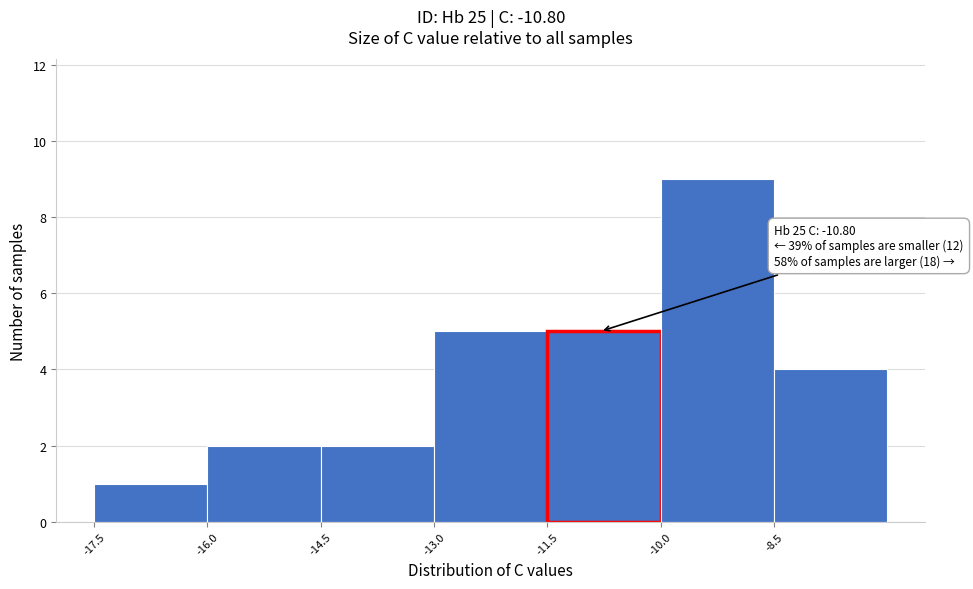

Over which range of the x-axis is the bar tallest?

-10.0 to -8.5